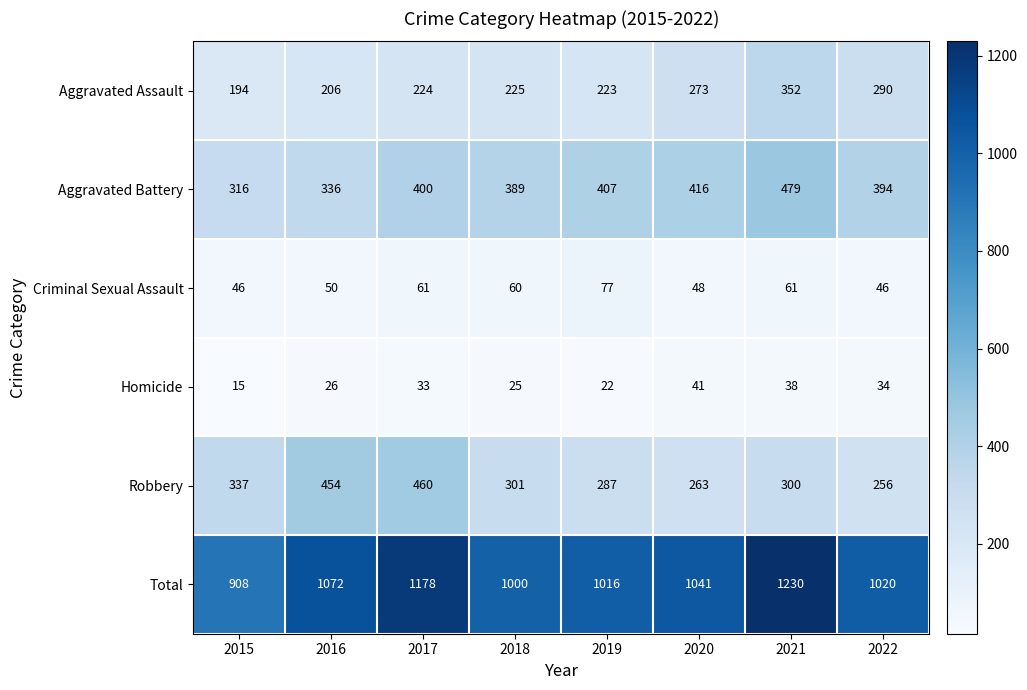

At how many categories does at least one series exceed 751?

8